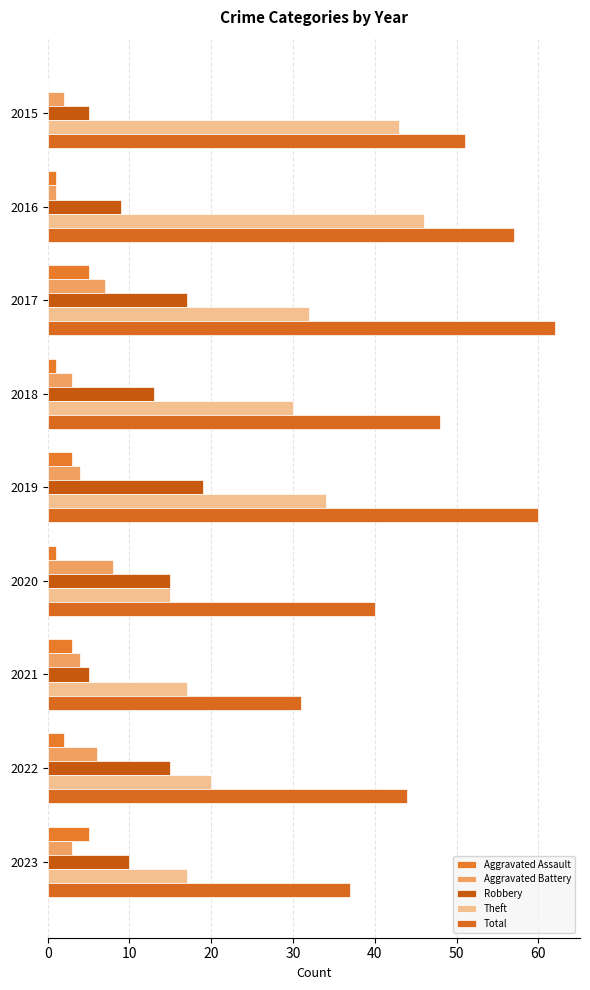

How many series are shown in this chart?

5